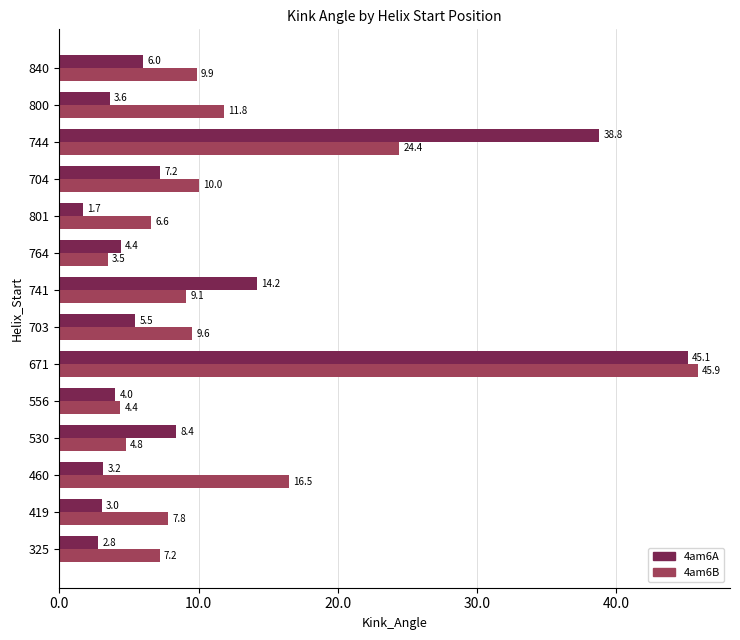

What value does the 4am6A series have at 703?

5.5